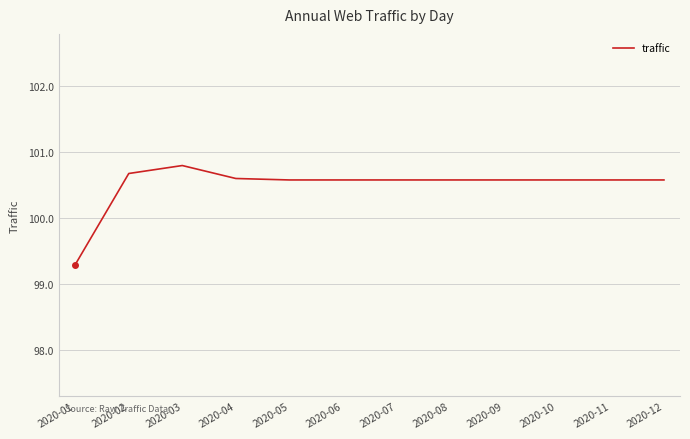

What is the smallest value displayed?

99.3